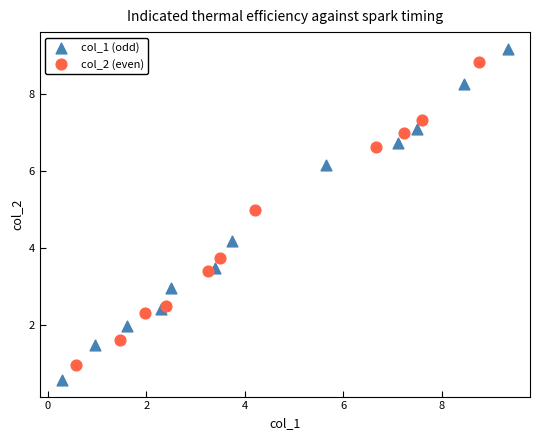

What are all the series names shown in the legend?

col_1 (odd), col_2 (even)